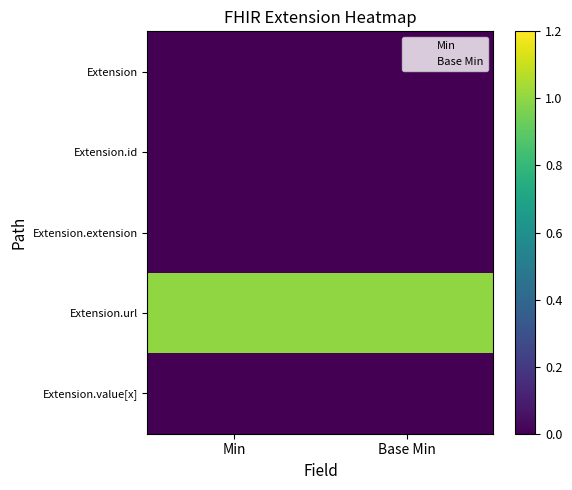

Reading left to right, list all the values displayed in this chart.

Extension: Min=0	Base Min=0
Extension.id: Min=0	Base Min=0
Extension.extension: Min=0	Base Min=0
Extension.url: Min=1	Base Min=1
Extension.value[x]: Min=0	Base Min=0